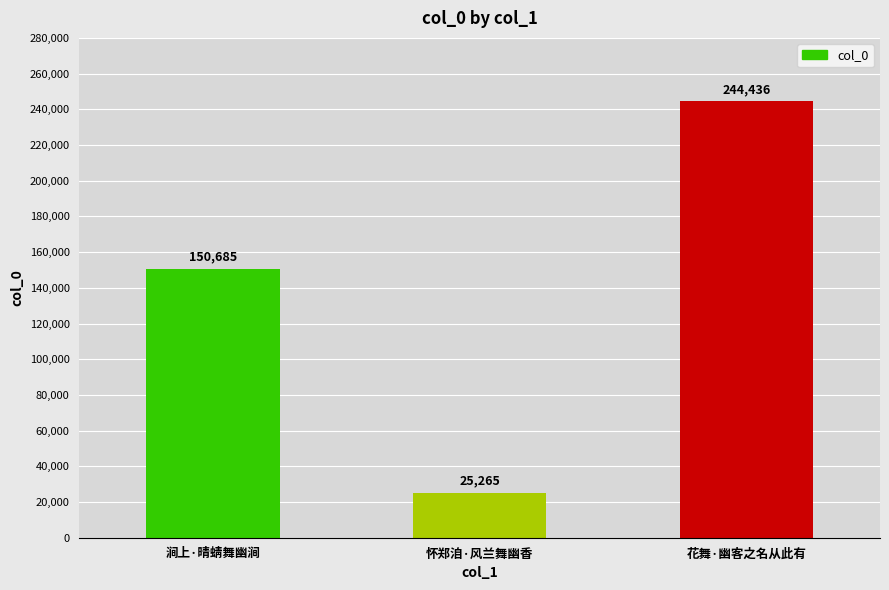

List the labels in order of value, smallest first.

怀郑洎·风兰舞幽香, 涧上·晴蜻舞幽涧, 花舞·幽客之名从此有